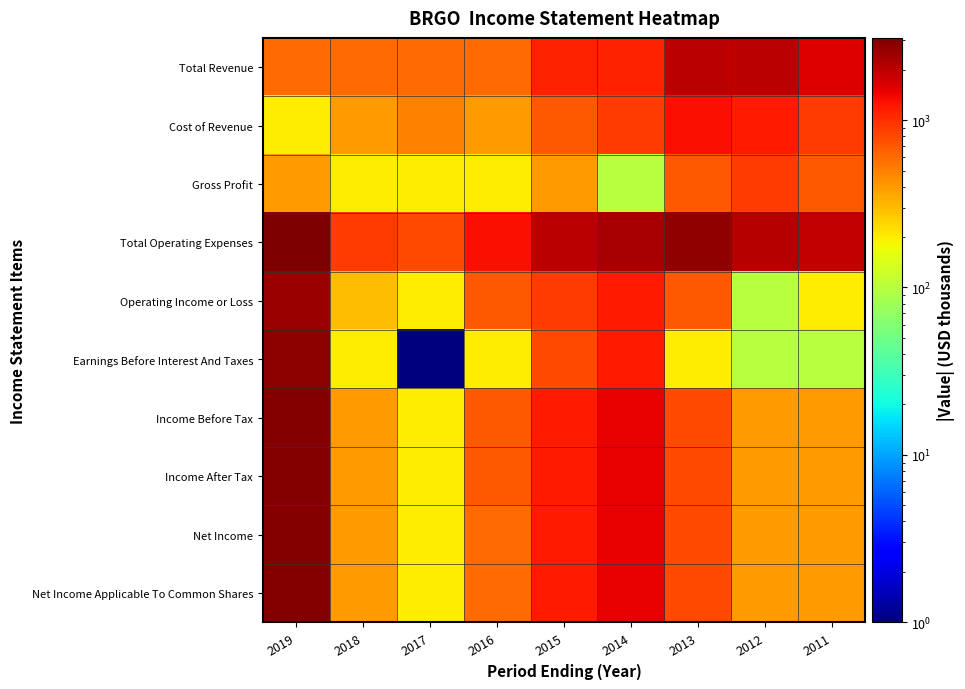

How many categories are shown in the chart?

9